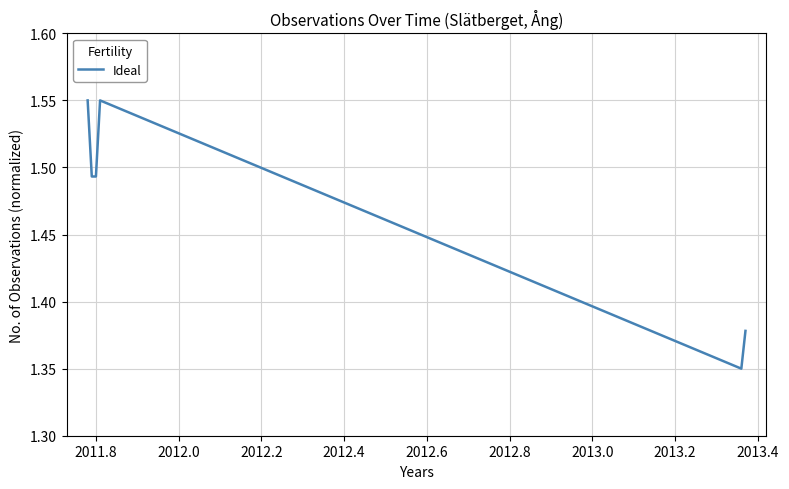

What is the sum of all values?

8.8